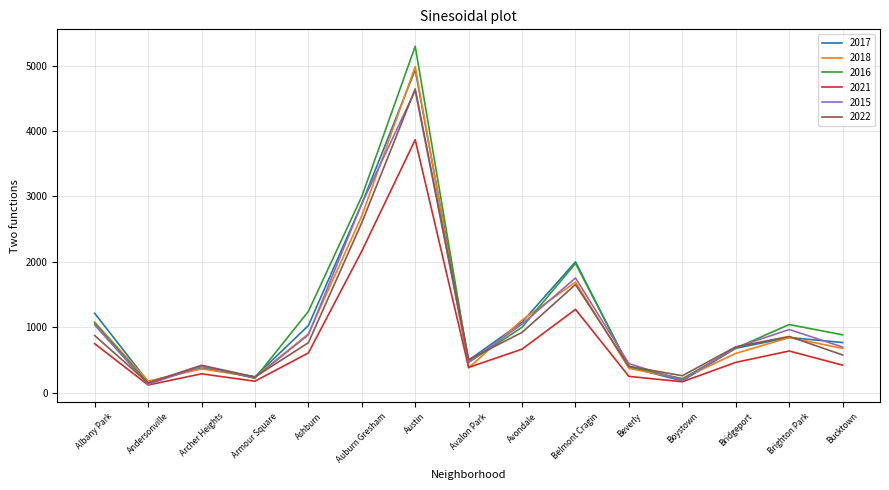

Is it true that 2022 equals 8353 at Austin?

False